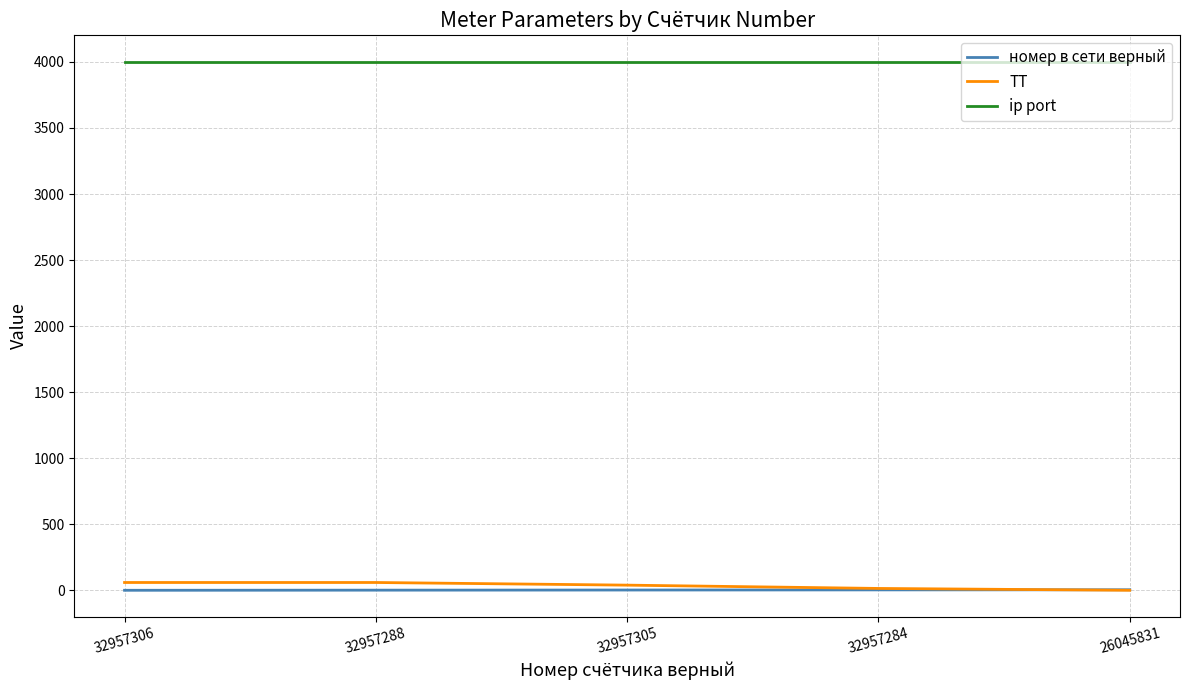

Which series has the largest total across all categories?

ip port